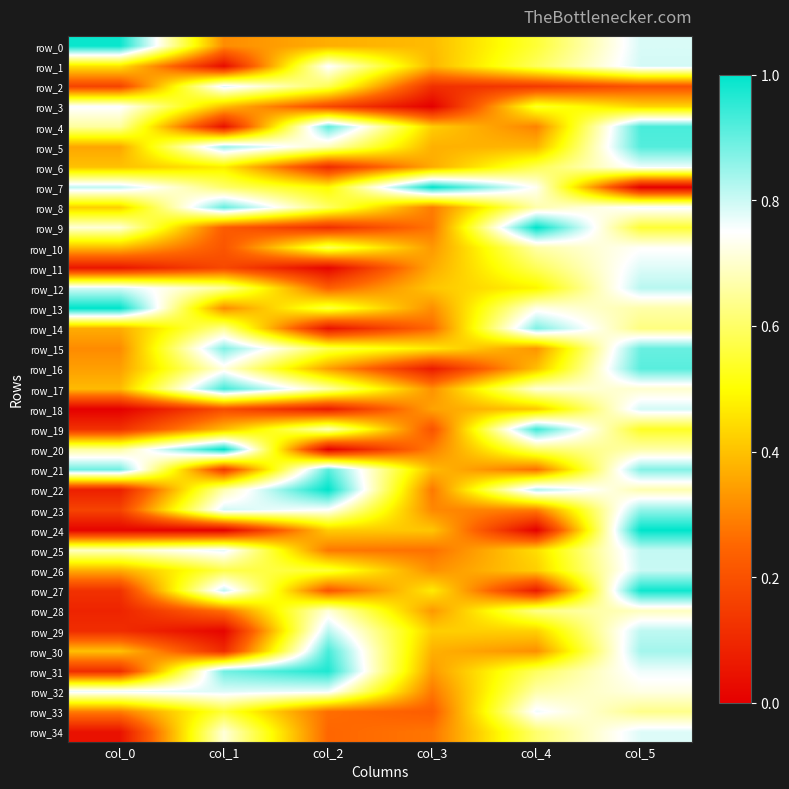

Count the number of data series in this chart.

35